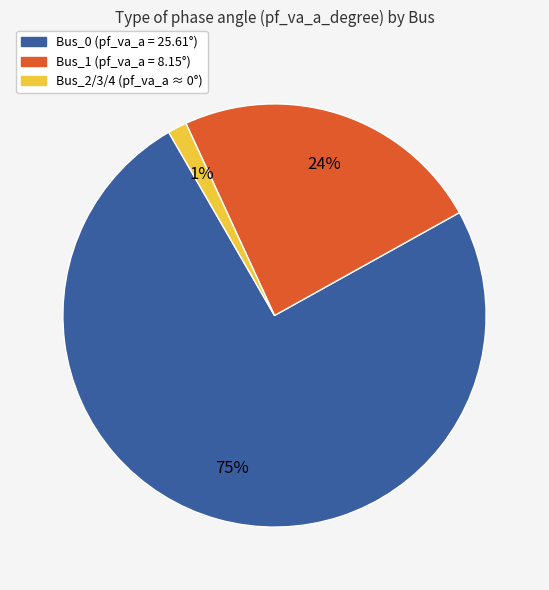

Does any single category account for the majority?

Yes